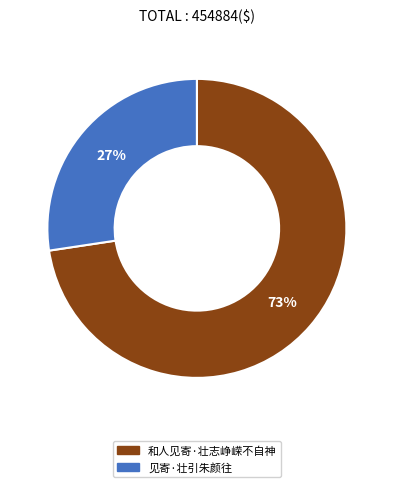

To the nearest percent, what portion does 和人见寄·壮志峥嵘不自神 represent?

73%